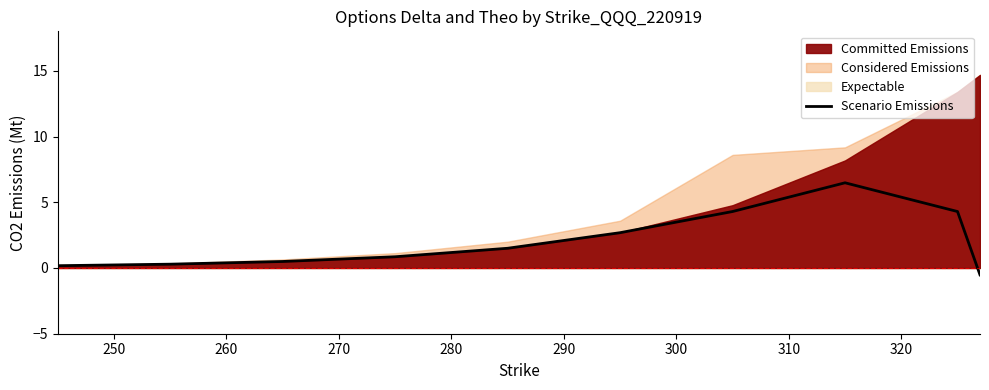

What is the minimum value for Scenario Emissions?

-0.5